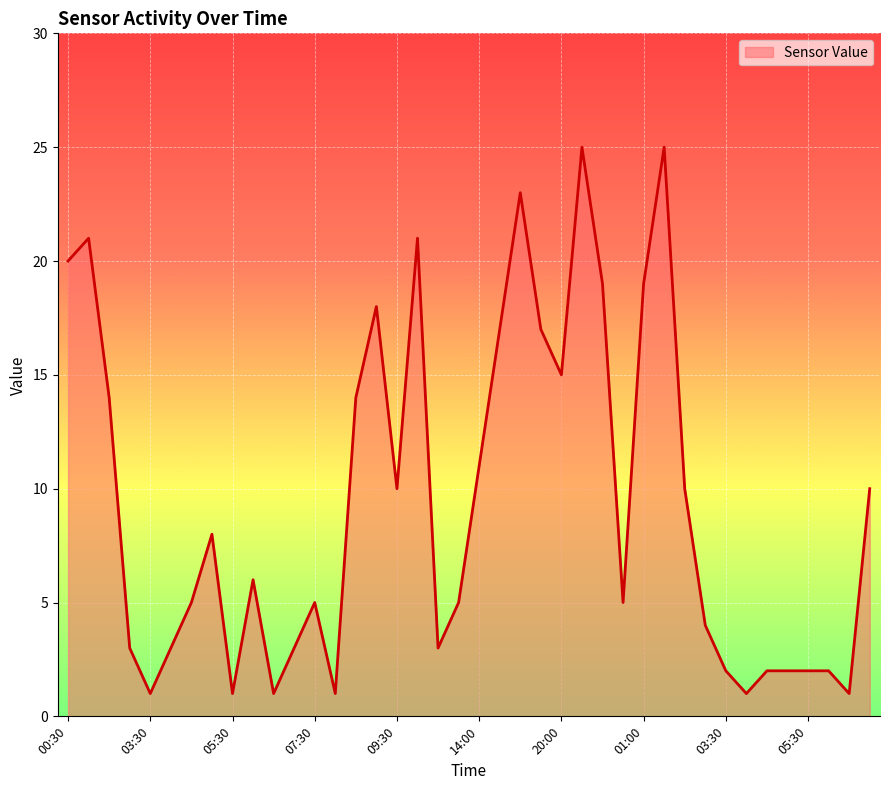

What is the maximum value shown in the chart?

25